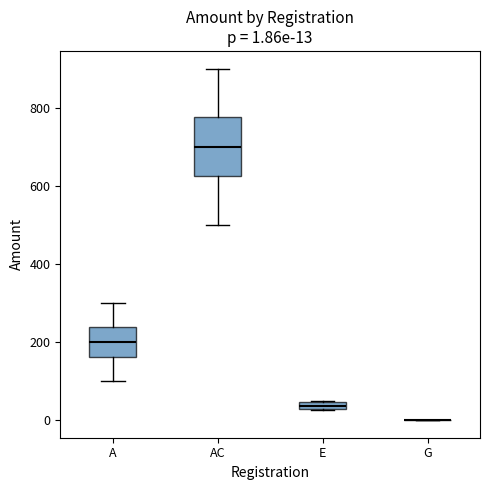

Comparing the boxes themselves (not the whiskers), which one is the tallest?

AC